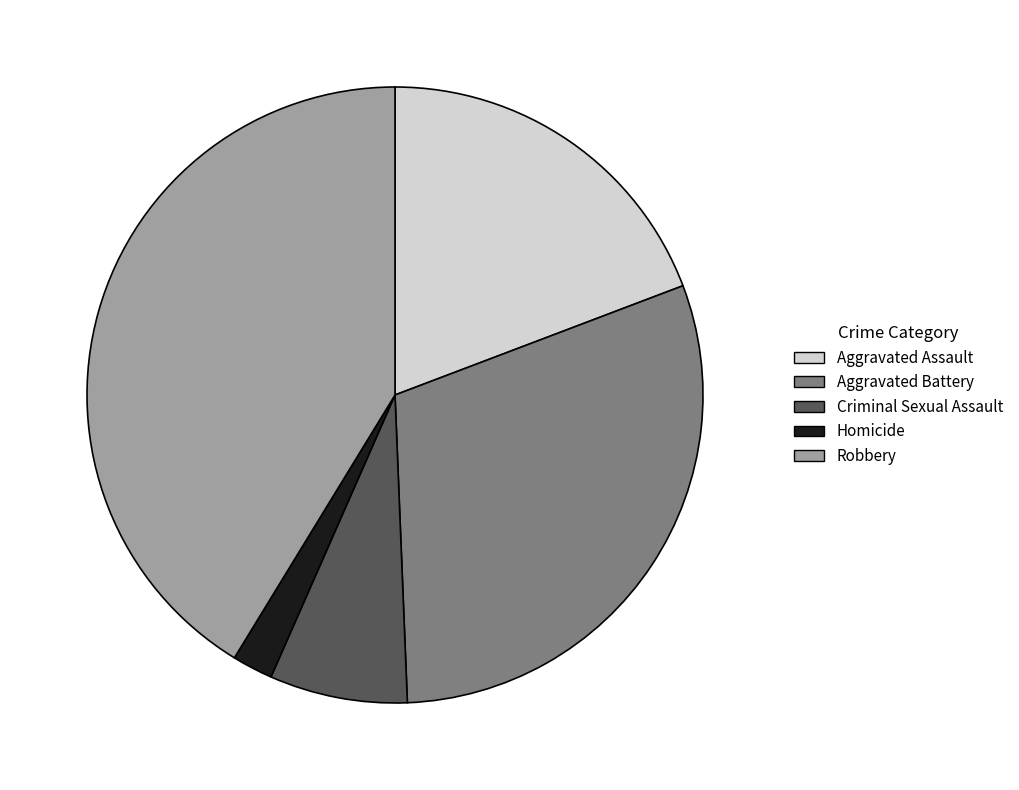

Is it true that Criminal Sexual Assault is 7% of the pie?

True